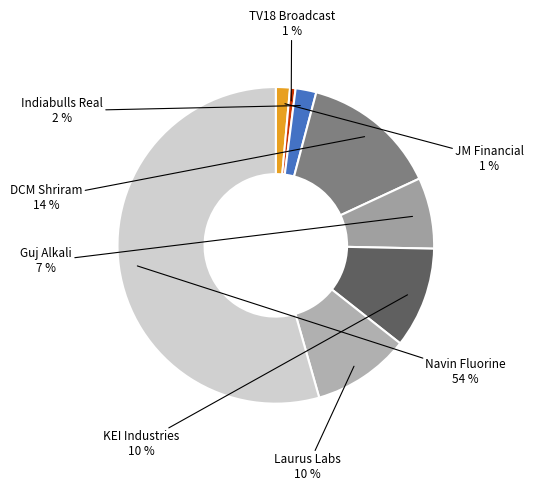

Which slice is the largest?

Navin Fluorine